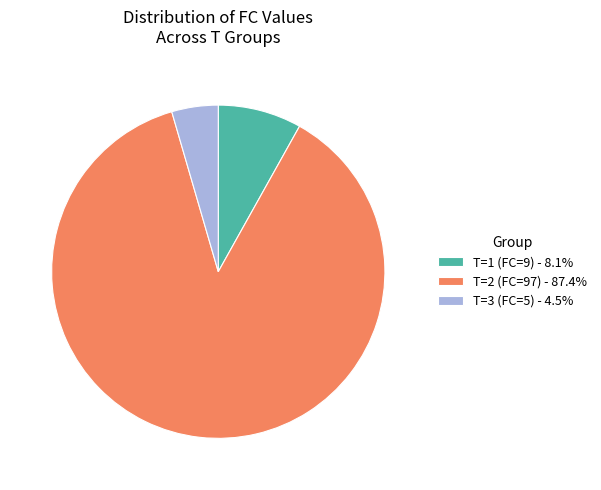

Is there a majority slice in this chart?

Yes